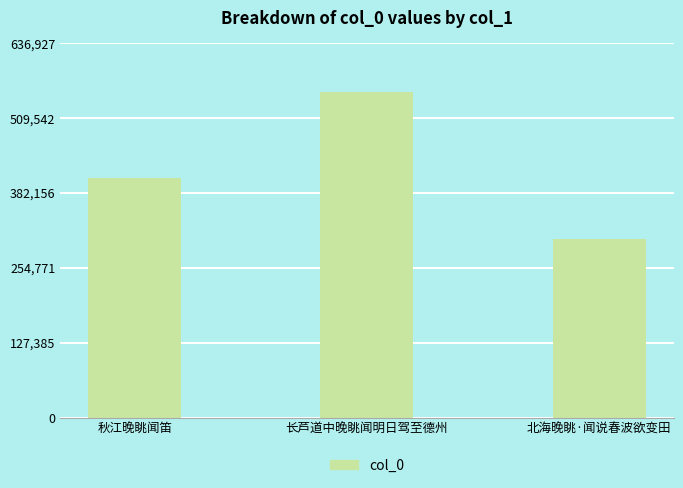

Reading left to right, list all the values displayed in this chart.

408601	553850	303656